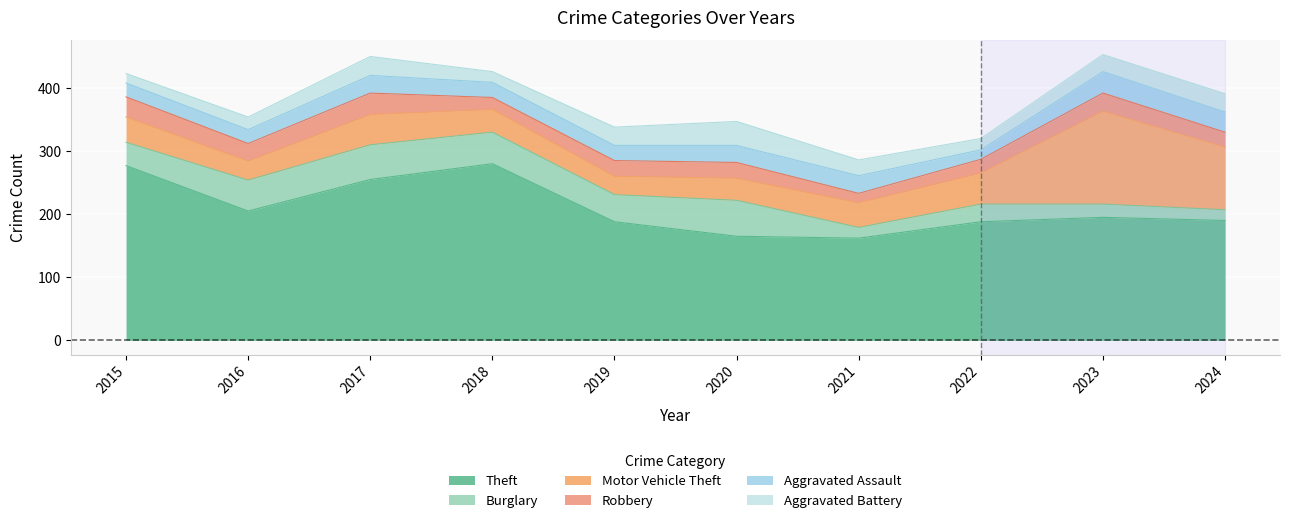

True or false: Robbery and Theft cross at least once.

False